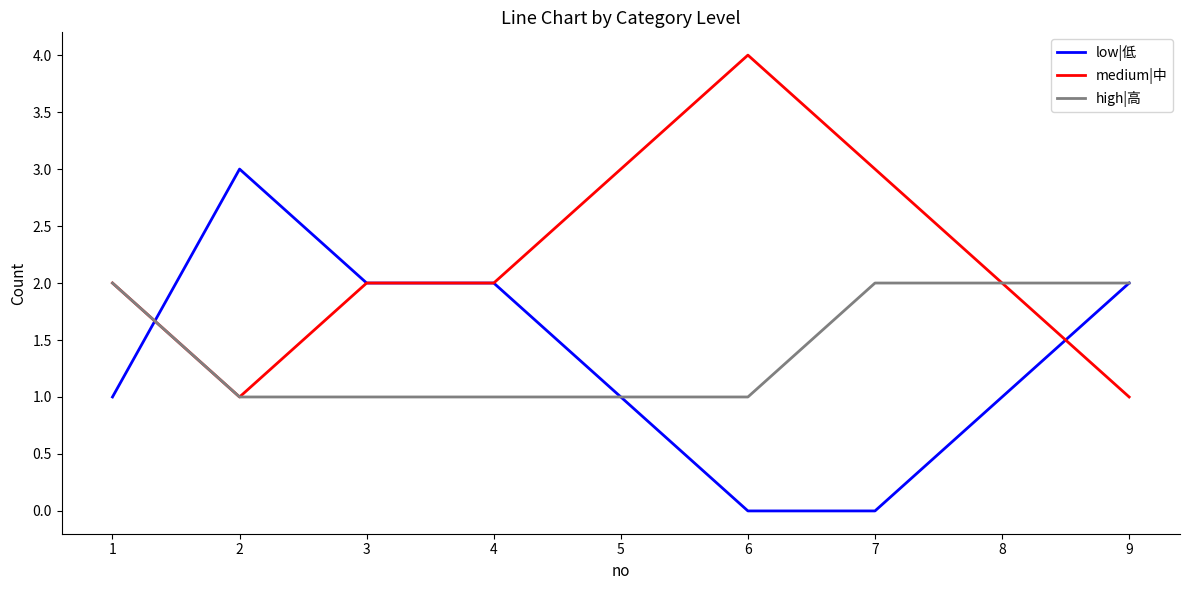

The value of high|高 at 6 is 1. True or false?

True